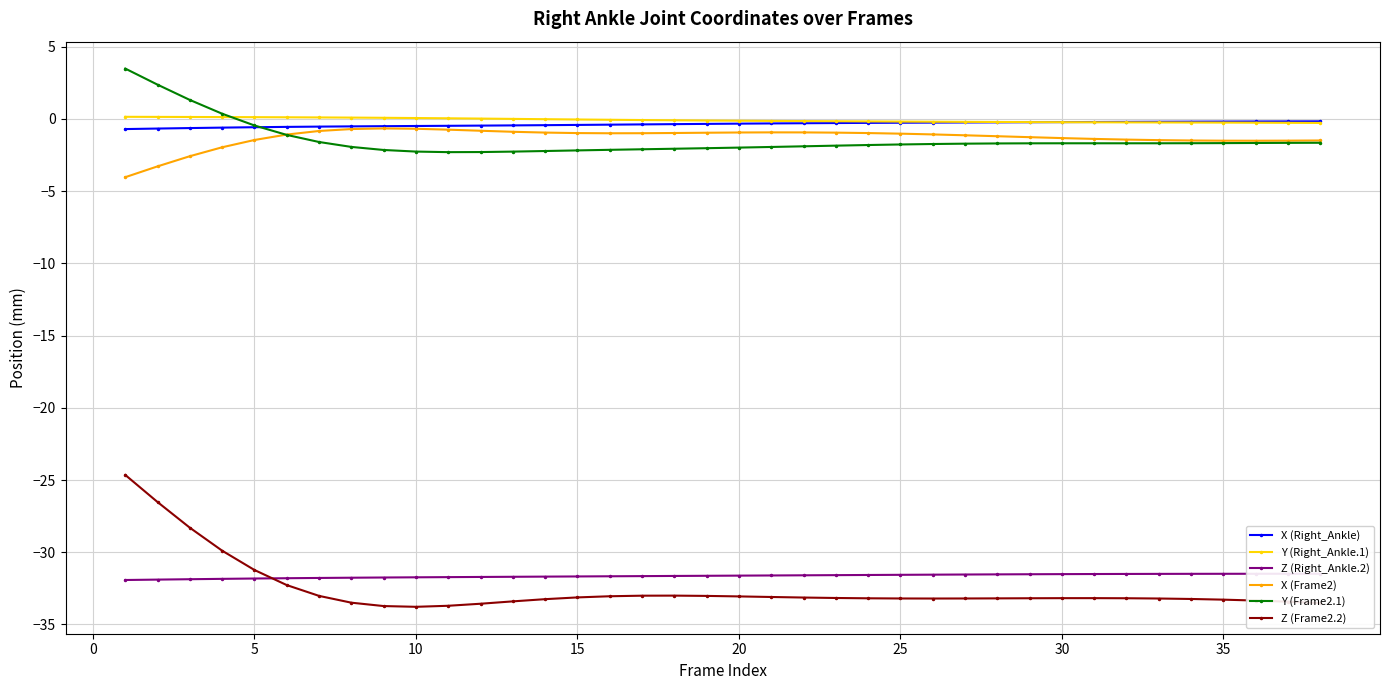

What is the maximum value for Y (Frame2.1)?

3.5